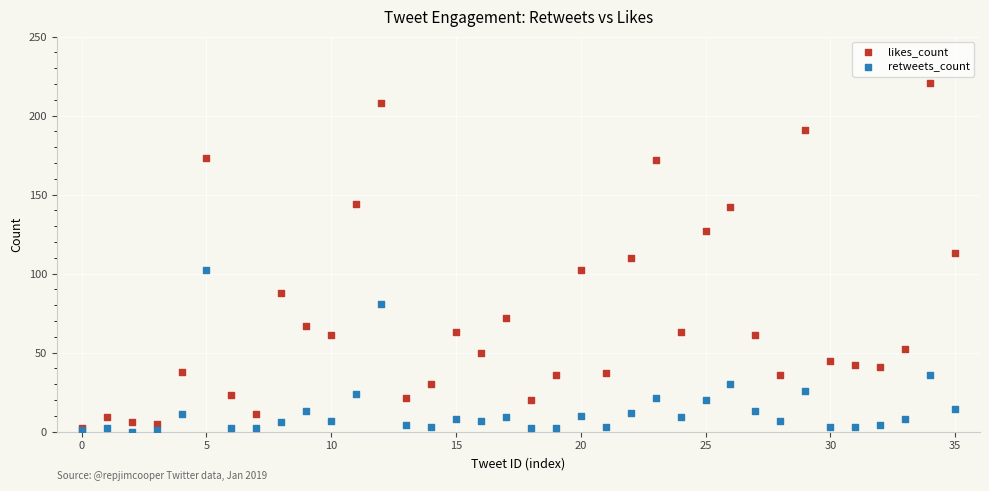

Which series contains the highest Y value?

likes_count